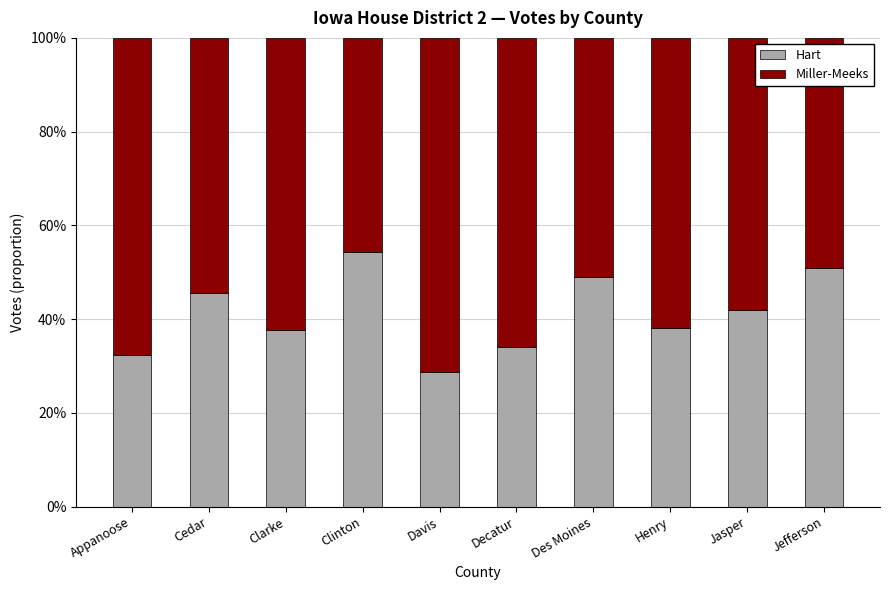

What is the total value across all series at Jefferson?

100.0